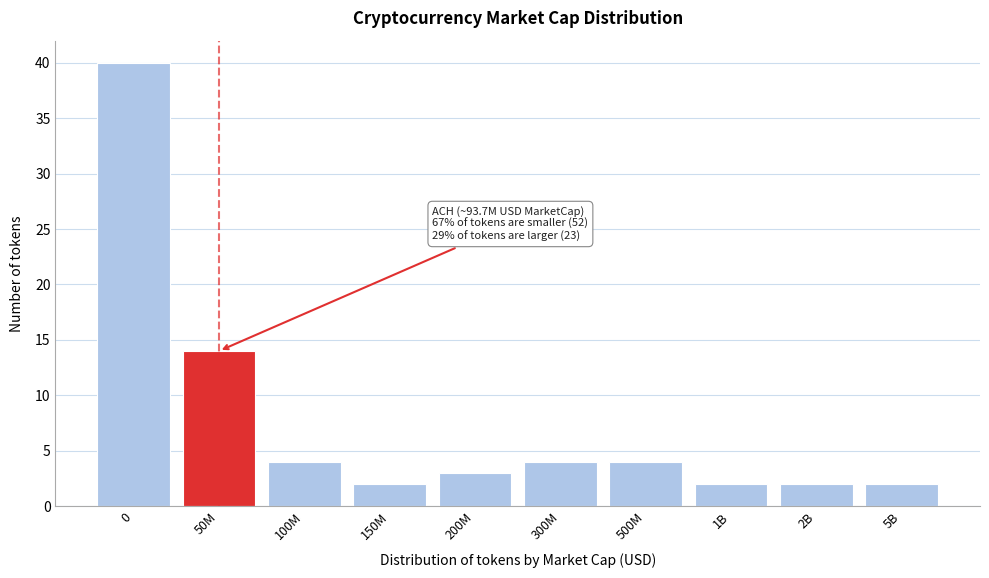

Reading right to left, transcribe all the data shown in this chart.

2	2	2	4	4	3	2	4	14	40